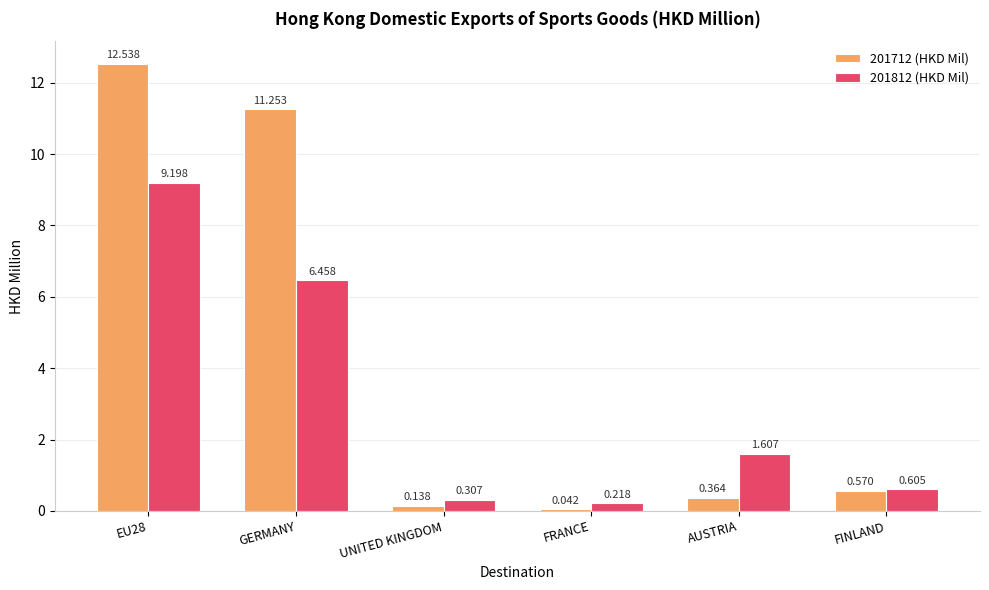

True or false: 201712 (HKD Mil) has a value of 4.9 at GERMANY.

False